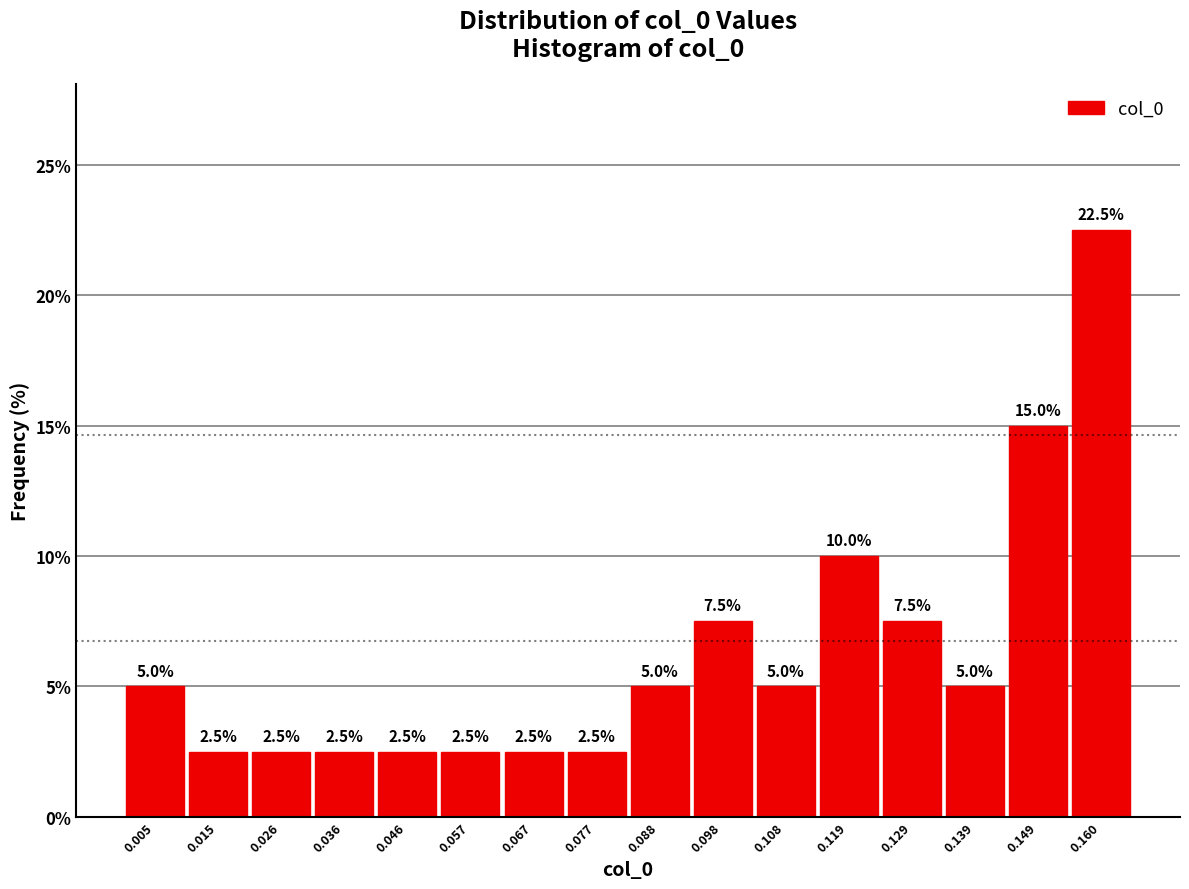

Over which range of the x-axis is the bar tallest?

0.154 to 0.164